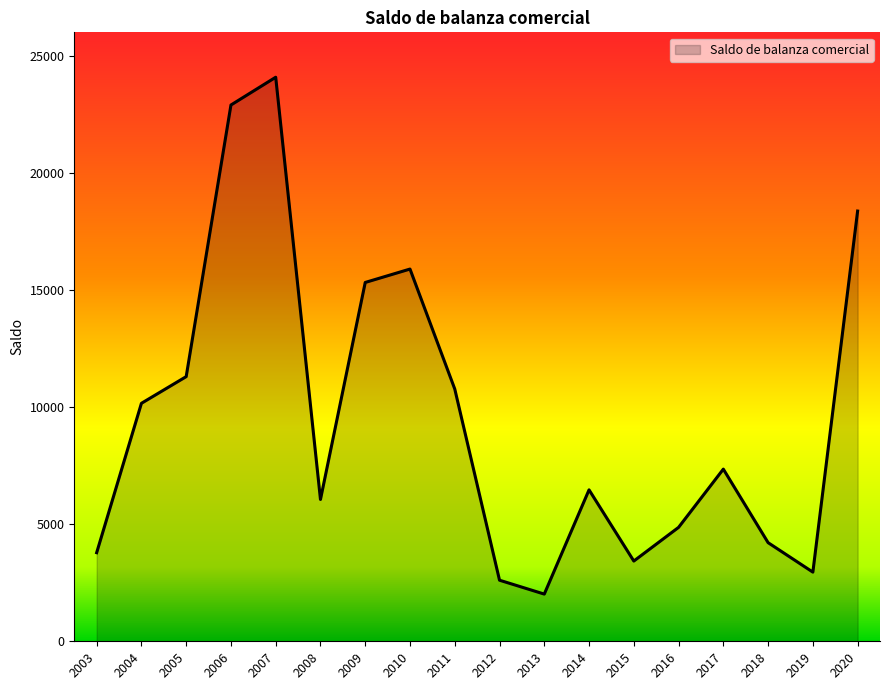

What is the difference between the maximum and minimum values?

22068